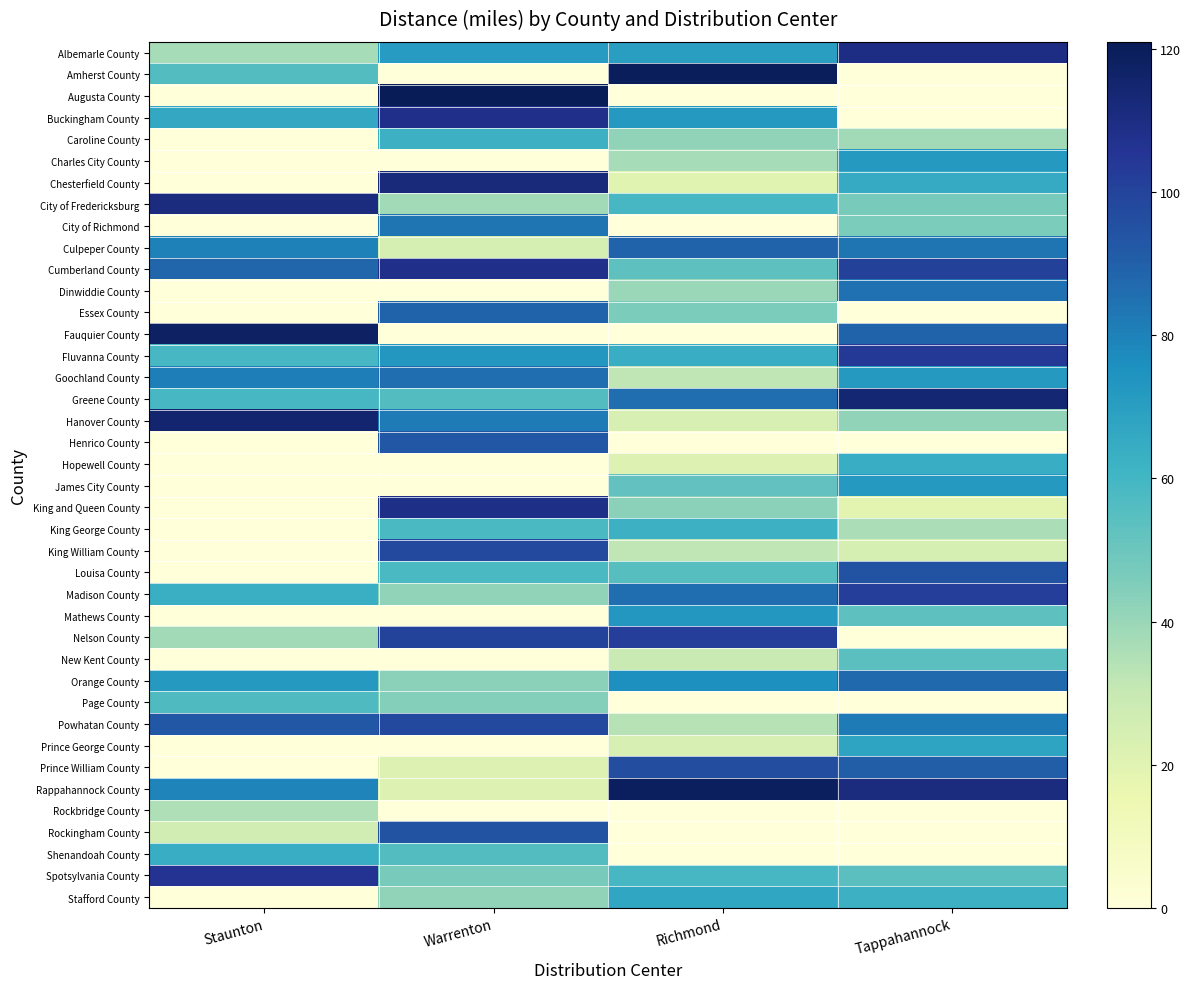

Reading right to left, list all the values displayed in this chart.

Albemarle County: Tappahannock=110	Richmond=70	Warrenton=71	Staunton=37
Amherst County: Tappahannock=0	Richmond=120	Warrenton=0	Staunton=56
Augusta County: Tappahannock=0	Richmond=0	Warrenton=121	Staunton=0
Buckingham County: Tappahannock=0	Richmond=72	Warrenton=108	Staunton=66
Caroline County: Tappahannock=38	Richmond=42	Warrenton=62	Staunton=0
Charles City County: Tappahannock=72	Richmond=37	Warrenton=0	Staunton=0
Chesterfield County: Tappahannock=65	Richmond=20	Warrenton=112	Staunton=0
City of Fredericksburg: Tappahannock=47	Richmond=59	Warrenton=38	Staunton=111
City of Richmond: Tappahannock=46	Richmond=0	Warrenton=84	Staunton=0
Culpeper County: Tappahannock=84	Richmond=89	Warrenton=25	Staunton=80
Cumberland County: Tappahannock=101	Richmond=53	Warrenton=108	Staunton=88
Dinwiddie County: Tappahannock=85	Richmond=40	Warrenton=0	Staunton=0
Essex County: Tappahannock=0	Richmond=46	Warrenton=89	Staunton=0
Fauquier County: Tappahannock=89	Richmond=0	Warrenton=0	Staunton=118
Fluvanna County: Tappahannock=104	Richmond=64	Warrenton=73	Staunton=59
Goochland County: Tappahannock=72	Richmond=32	Warrenton=86	Staunton=81
Greene County: Tappahannock=114	Richmond=86	Warrenton=56	Staunton=59
Hanover County: Tappahannock=42	Richmond=24	Warrenton=82	Staunton=115
Henrico County: Tappahannock=0	Richmond=0	Warrenton=93	Staunton=0
Hopewell County: Tappahannock=64	Richmond=22	Warrenton=0	Staunton=0
James City County: Tappahannock=72	Richmond=52	Warrenton=0	Staunton=0
King and Queen County: Tappahannock=19	Richmond=43	Warrenton=109	Staunton=0
King George County: Tappahannock=36	Richmond=62	Warrenton=58	Staunton=0
King William County: Tappahannock=25	Richmond=32	Warrenton=98	Staunton=0
Louisa County: Tappahannock=95	Richmond=55	Warrenton=58	Staunton=0
Madison County: Tappahannock=102	Richmond=86	Warrenton=42	Staunton=63
Mathews County: Tappahannock=53	Richmond=73	Warrenton=0	Staunton=0
Nelson County: Tappahannock=0	Richmond=102	Warrenton=100	Staunton=38
New Kent County: Tappahannock=54	Richmond=29	Warrenton=0	Staunton=0
Orange County: Tappahannock=87	Richmond=76	Warrenton=43	Staunton=72
Page County: Tappahannock=0	Richmond=0	Warrenton=44	Staunton=57
Powhatan County: Tappahannock=82	Richmond=34	Warrenton=98	Staunton=93
Prince George County: Tappahannock=68	Richmond=24	Warrenton=0	Staunton=0
Prince William County: Tappahannock=91	Richmond=96	Warrenton=22	Staunton=0
Rappahannock County: Tappahannock=111	Richmond=119	Warrenton=22	Staunton=79
Rockbridge County: Tappahannock=0	Richmond=0	Warrenton=0	Staunton=35
Rockingham County: Tappahannock=0	Richmond=0	Warrenton=95	Staunton=26
Shenandoah County: Tappahannock=0	Richmond=0	Warrenton=56	Staunton=64
Spotsylvania County: Tappahannock=54	Richmond=59	Warrenton=47	Staunton=106
Stafford County: Tappahannock=62	Richmond=67	Warrenton=42	Staunton=0